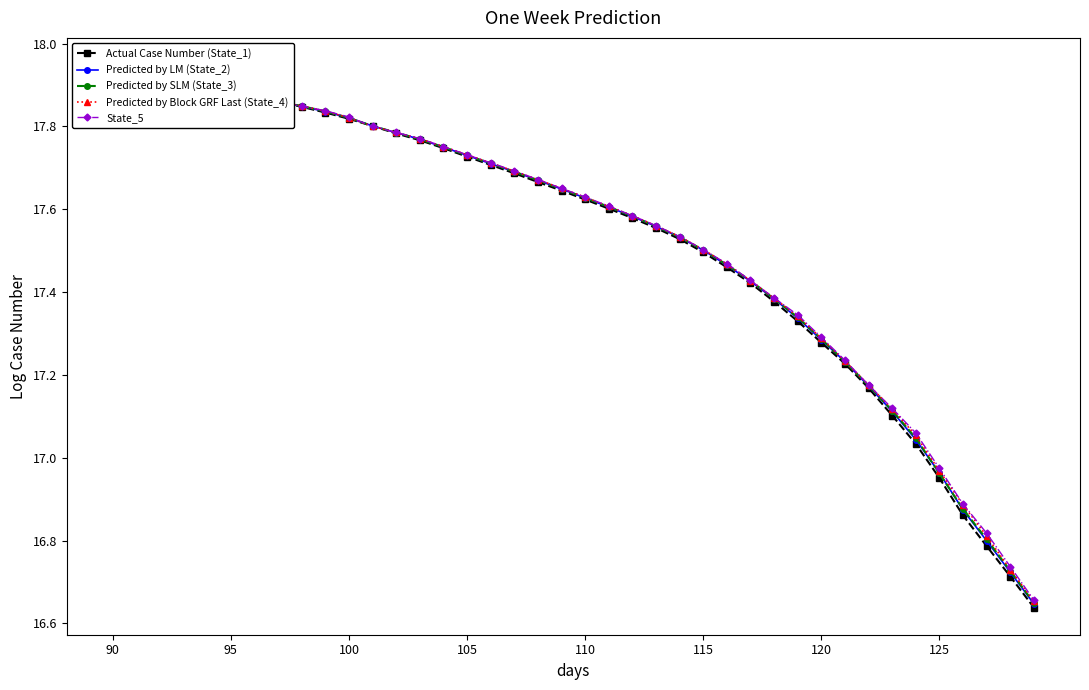

What is the difference between the maximum and minimum values in the Actual Case Number (State_1) series?

1.3